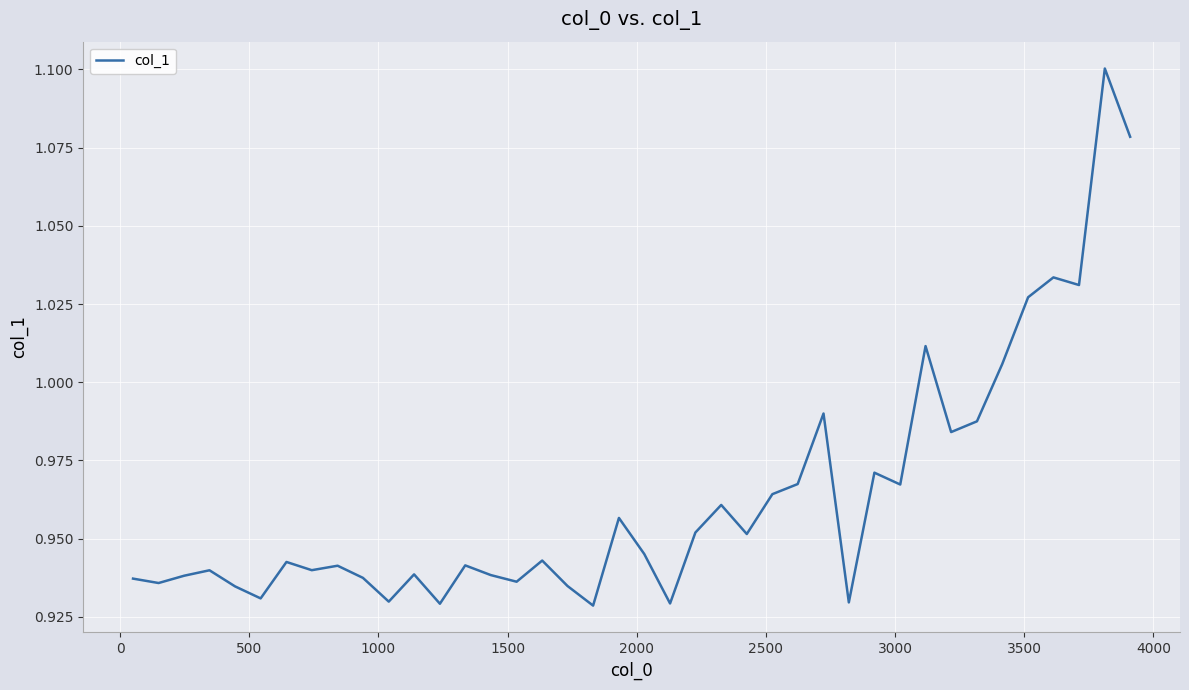

What is the sum of all values?

38.5